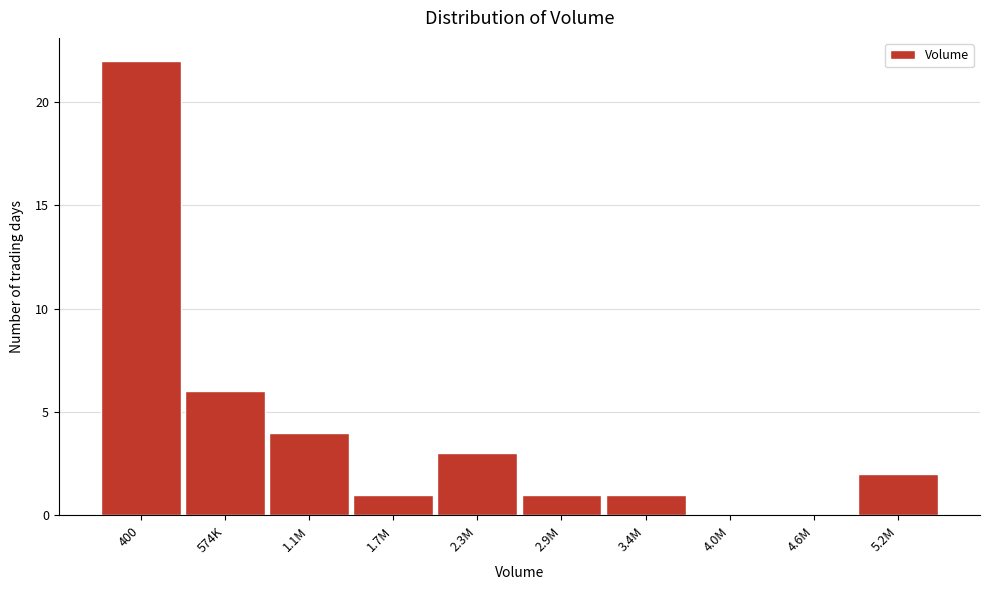

Reading right to left, list all the values displayed in this chart.

5.2M=2	4.6M=0	4.0M=0	3.4M=1	2.9M=1	2.3M=3	1.7M=1	1.1M=4	574K=6	400=22